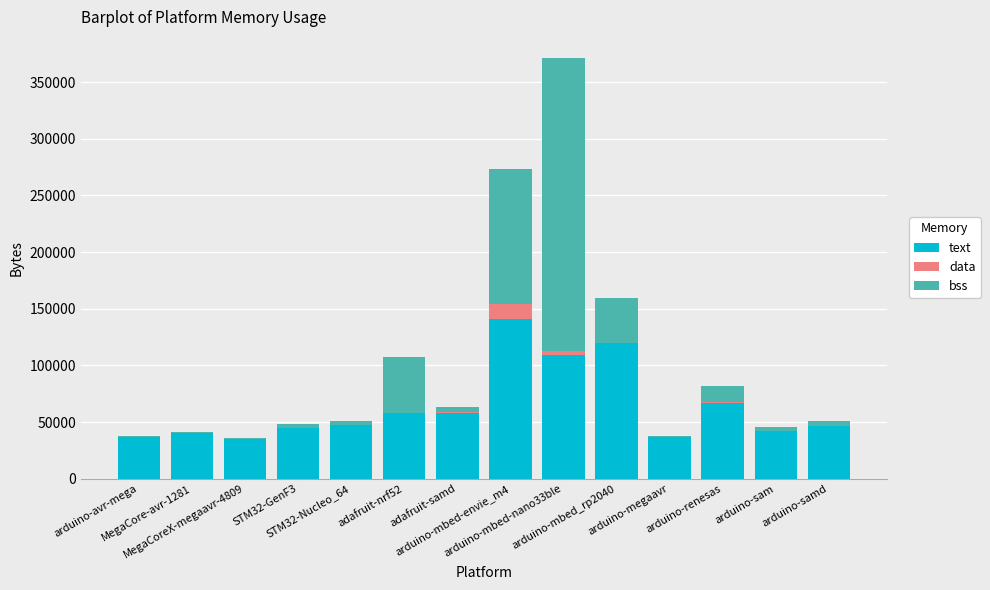

What is the difference between the text values at arduino-samd and STM32-GenF3?

1848